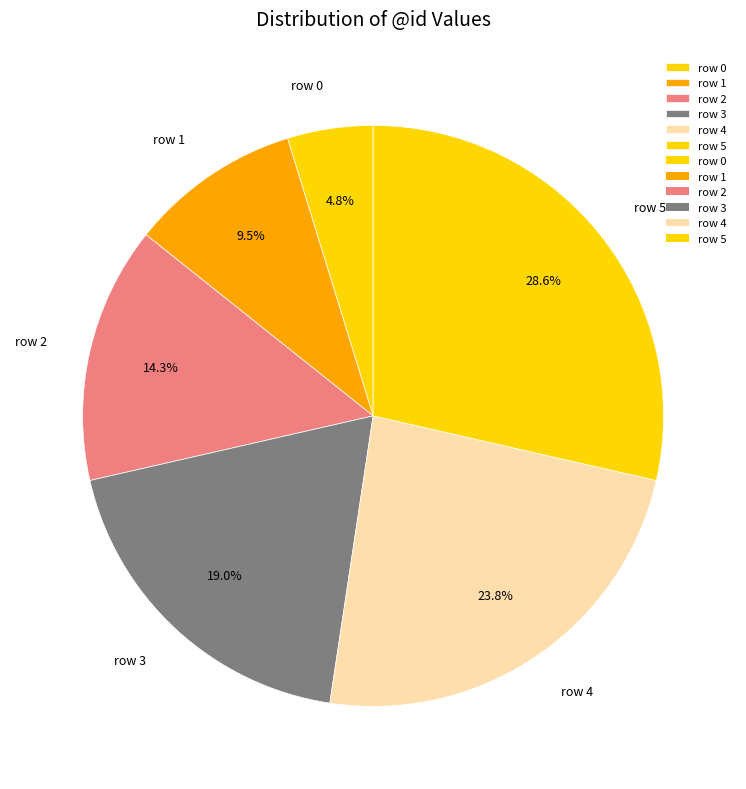

Approximately how many times larger is the value at row 1 compared to row 2?

0.7